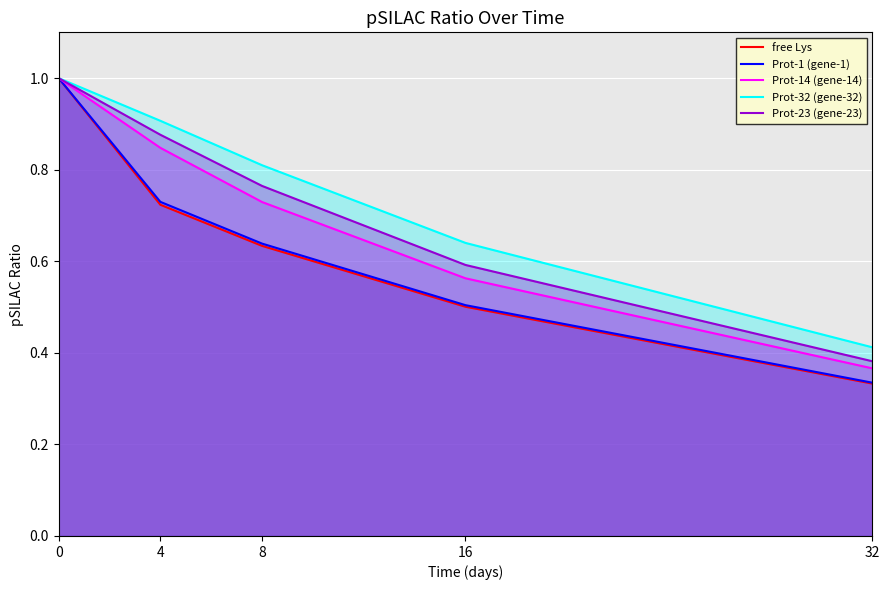

Is the value of Prot-32 (gene-32) at 4 greater than the value of free Lys at 16?

Yes